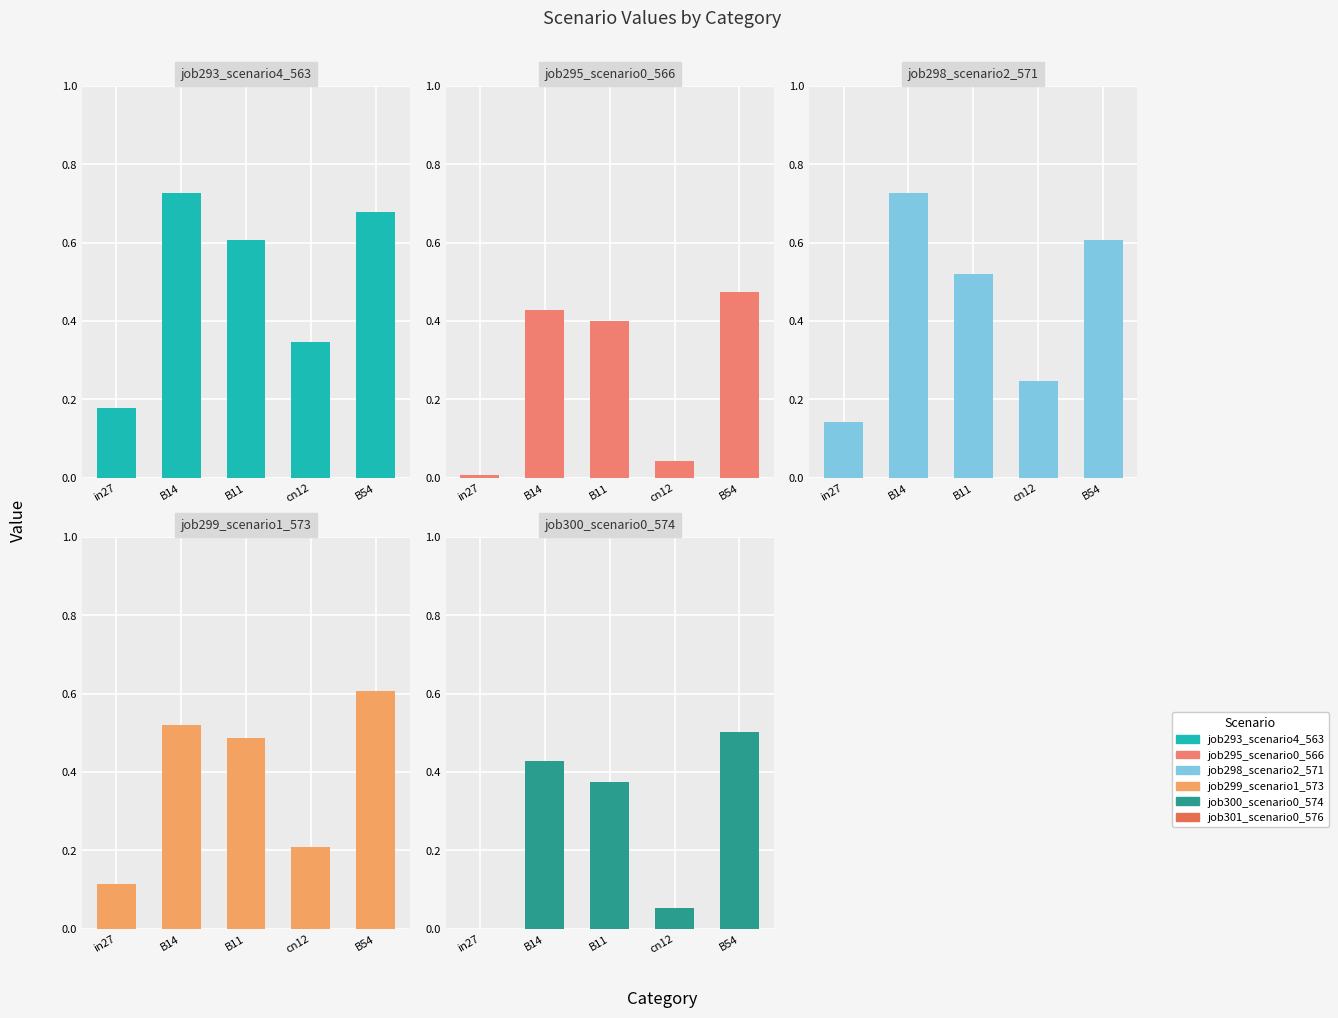

Which series has the widest spread of values?

job298_scenario2_571